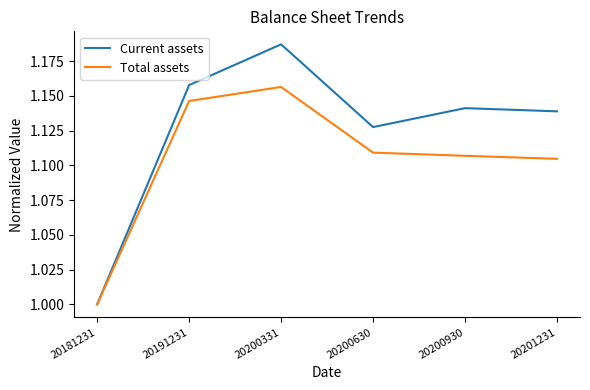

Count the number of data series in this chart.

2